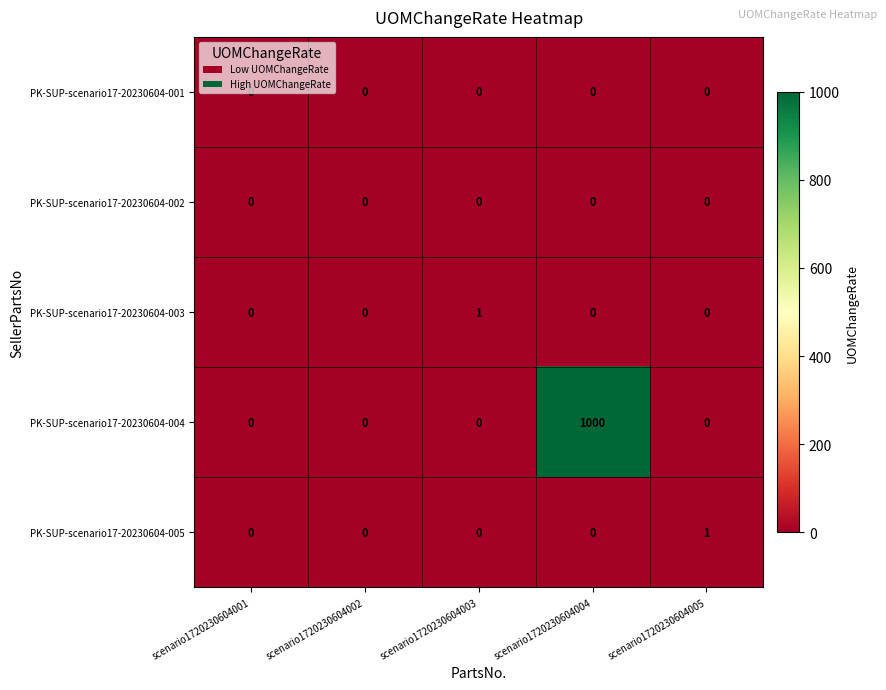

Which category has the highest value across all series?

scenario1720230604004